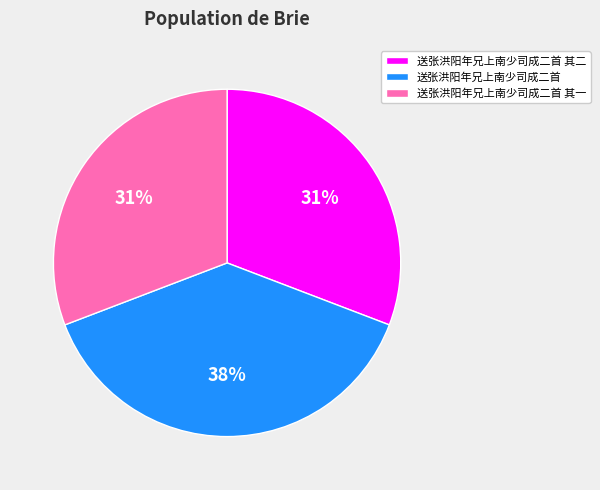

Combined, do 送张洪阳年兄上南少司成二首 其一 and 送张洪阳年兄上南少司成二首 其二 account for over 50%?

Yes